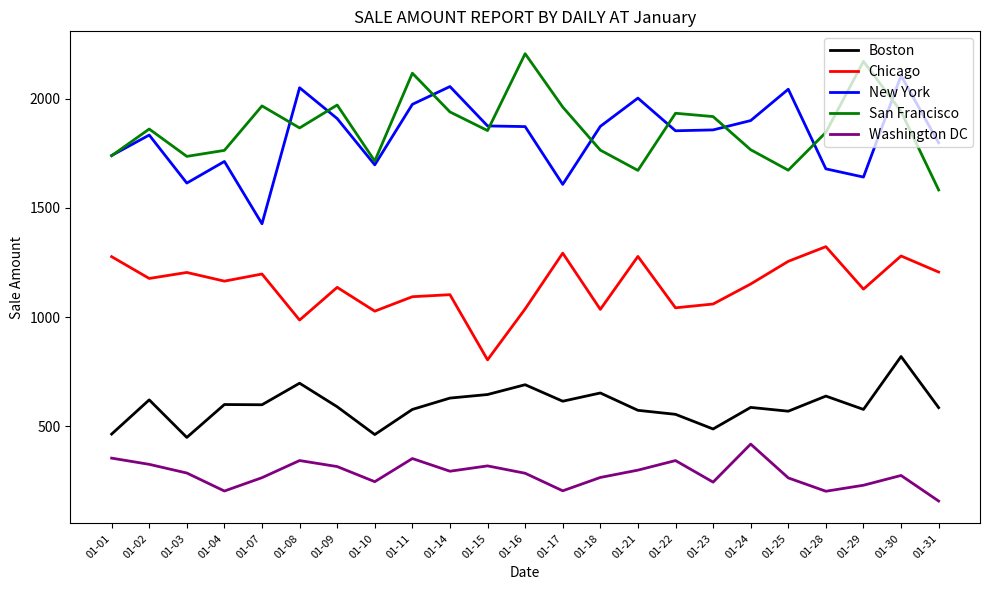

Is it true that San Francisco equals 2116.8 at 01-11?

True